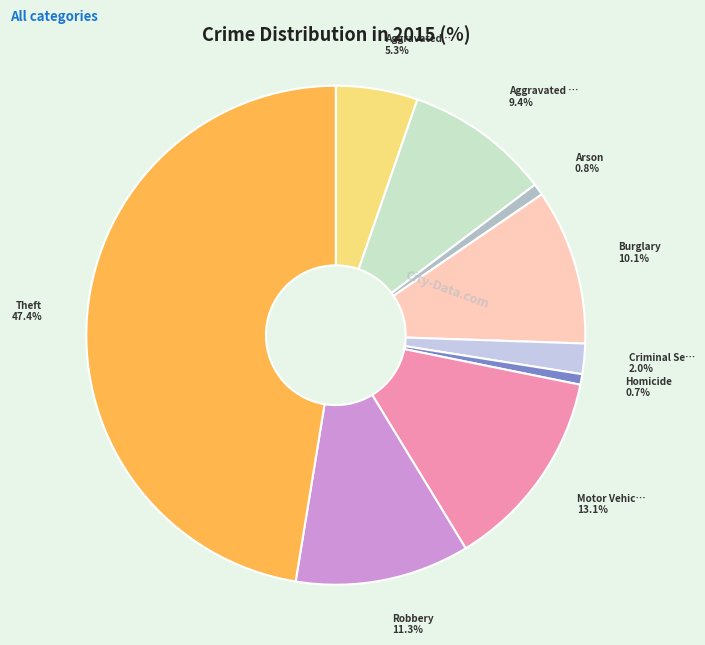

Is there a majority slice in this chart?

No